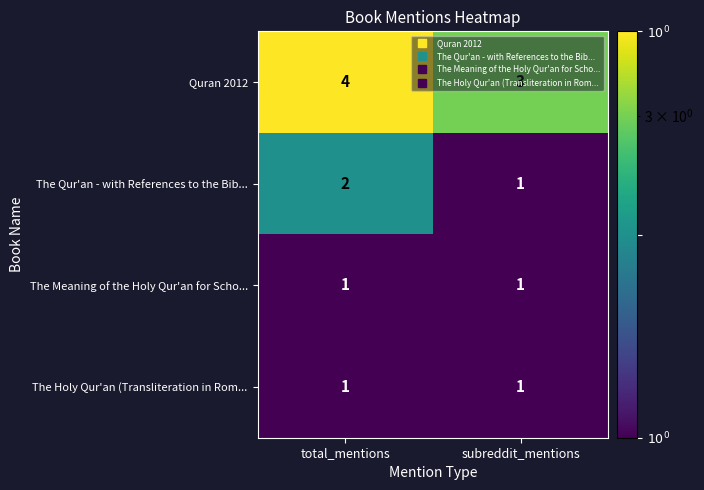

Rank the categories by Quran 2012 value from lowest to highest.

subreddit_mentions, total_mentions